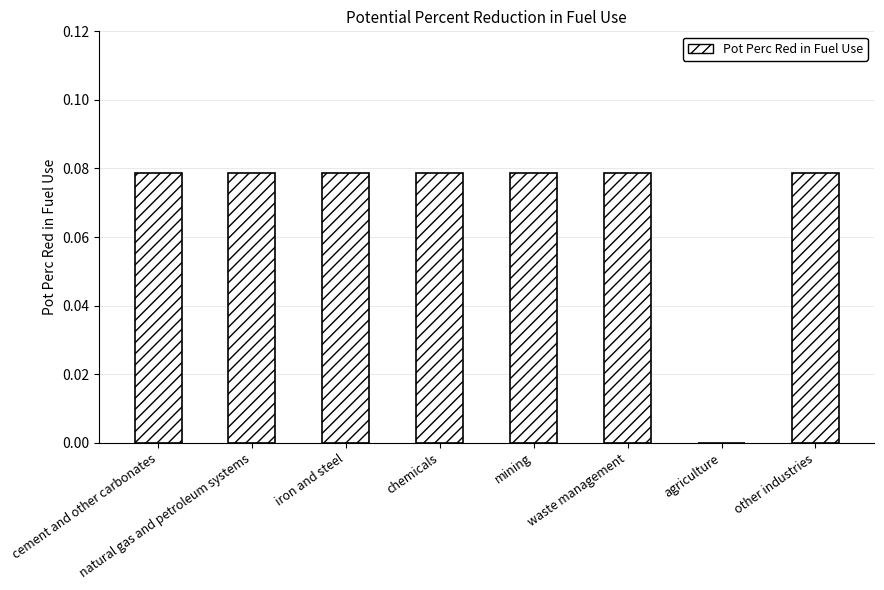

How many data points are above 0?

7